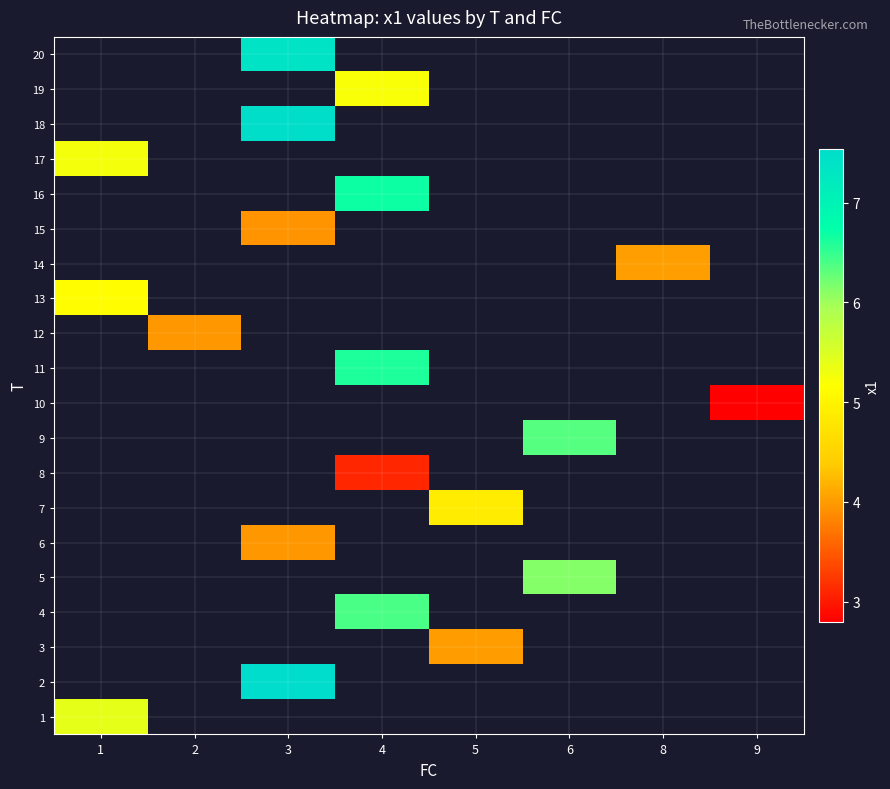

Which category has the highest value across all series?

3